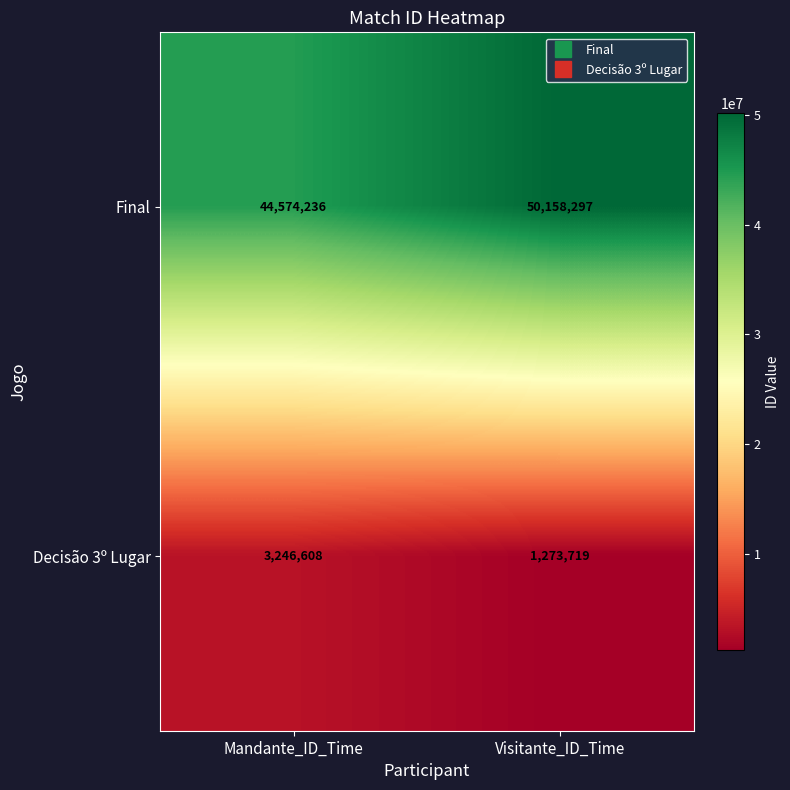

The value of Final at Mandante_ID_Time is 44574236. True or false?

True